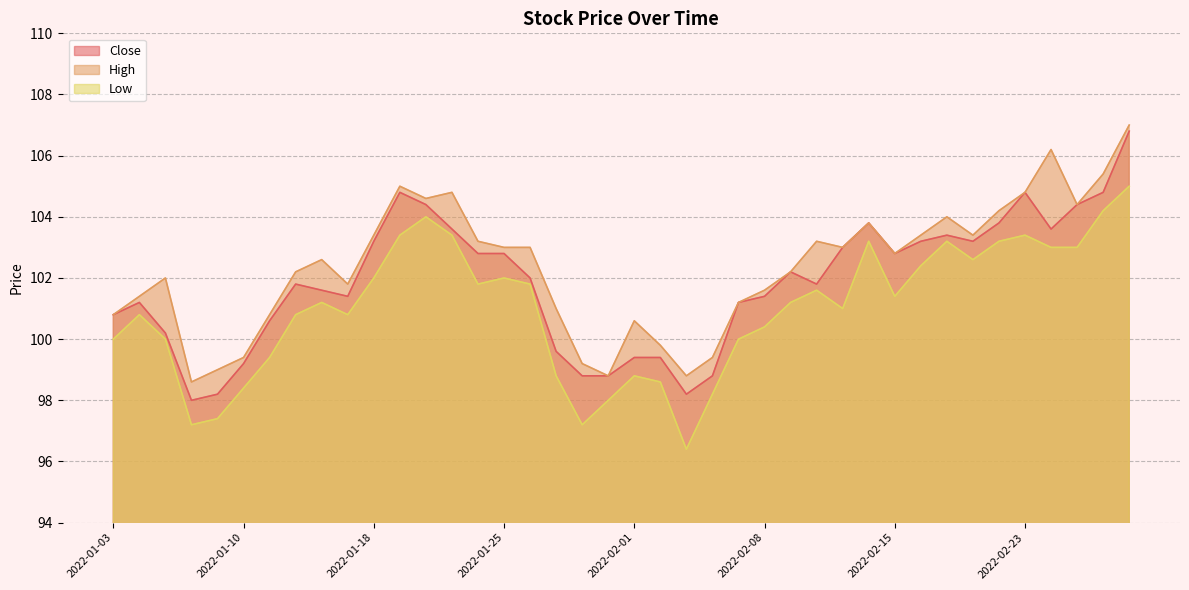

Is the value of Close at 2022-03-01 greater than the value of High at 2022-02-25?

Yes